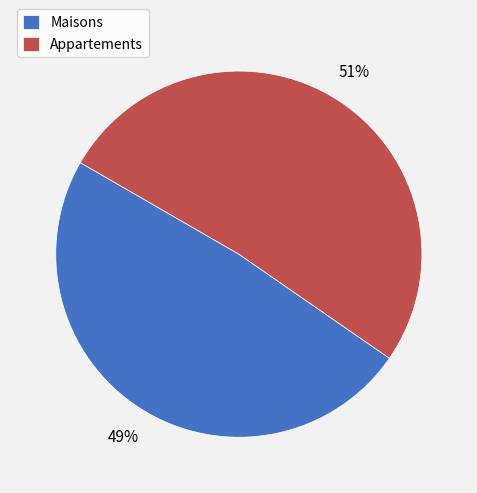

True or false: Maisons accounts for 49% of the total.

True